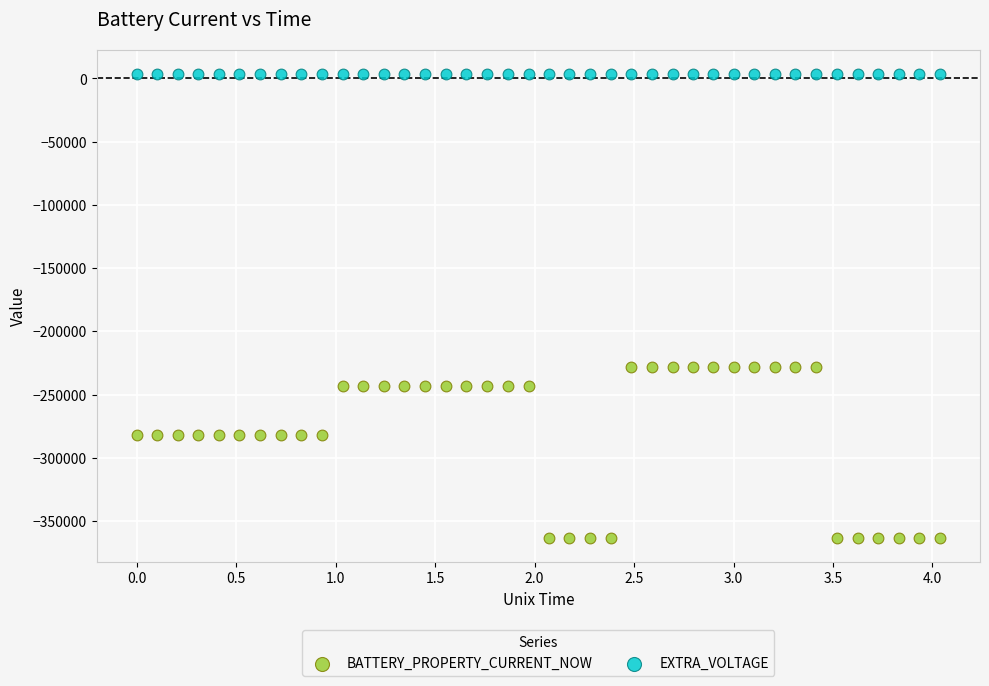

Which series reaches the minimum Y coordinate?

BATTERY_PROPERTY_CURRENT_NOW